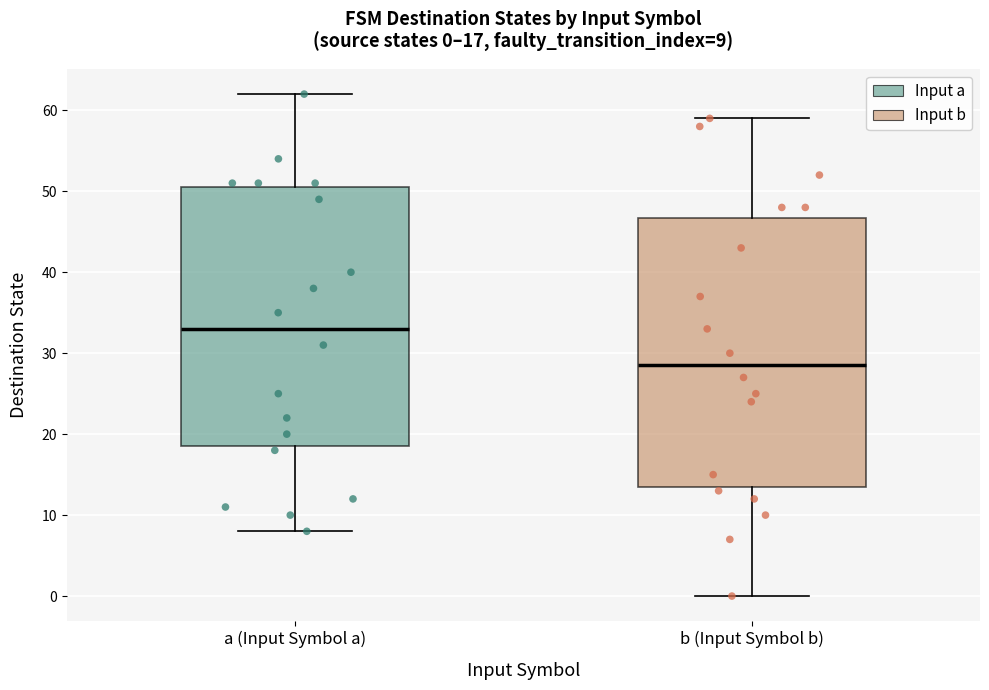

Which box is the tallest, from its lower edge to its upper edge?

b (Input Symbol b)